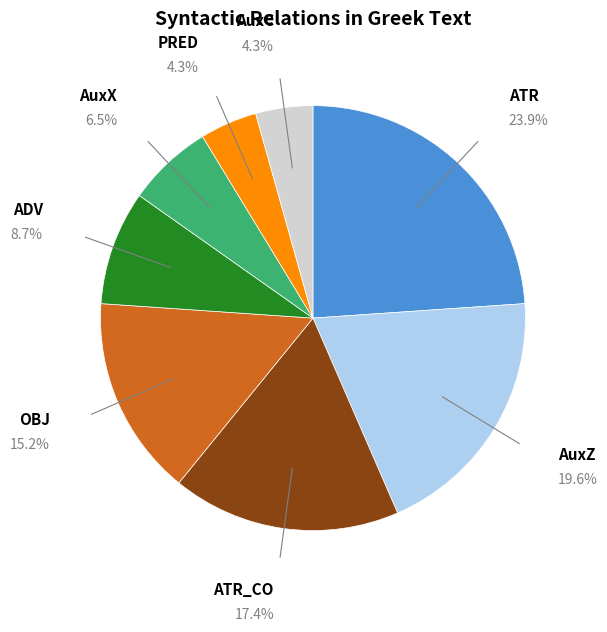

True or false: AuxZ accounts for 14% of the total.

False